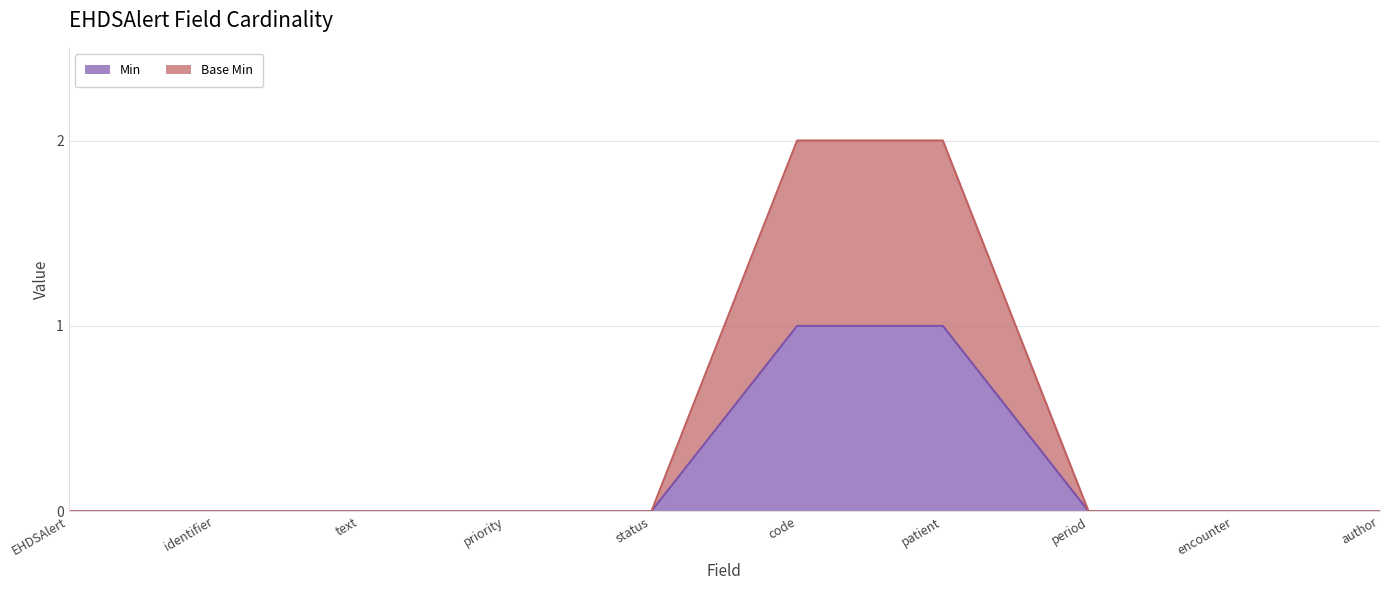

True or false: Min and Base Min intersect in this chart.

False